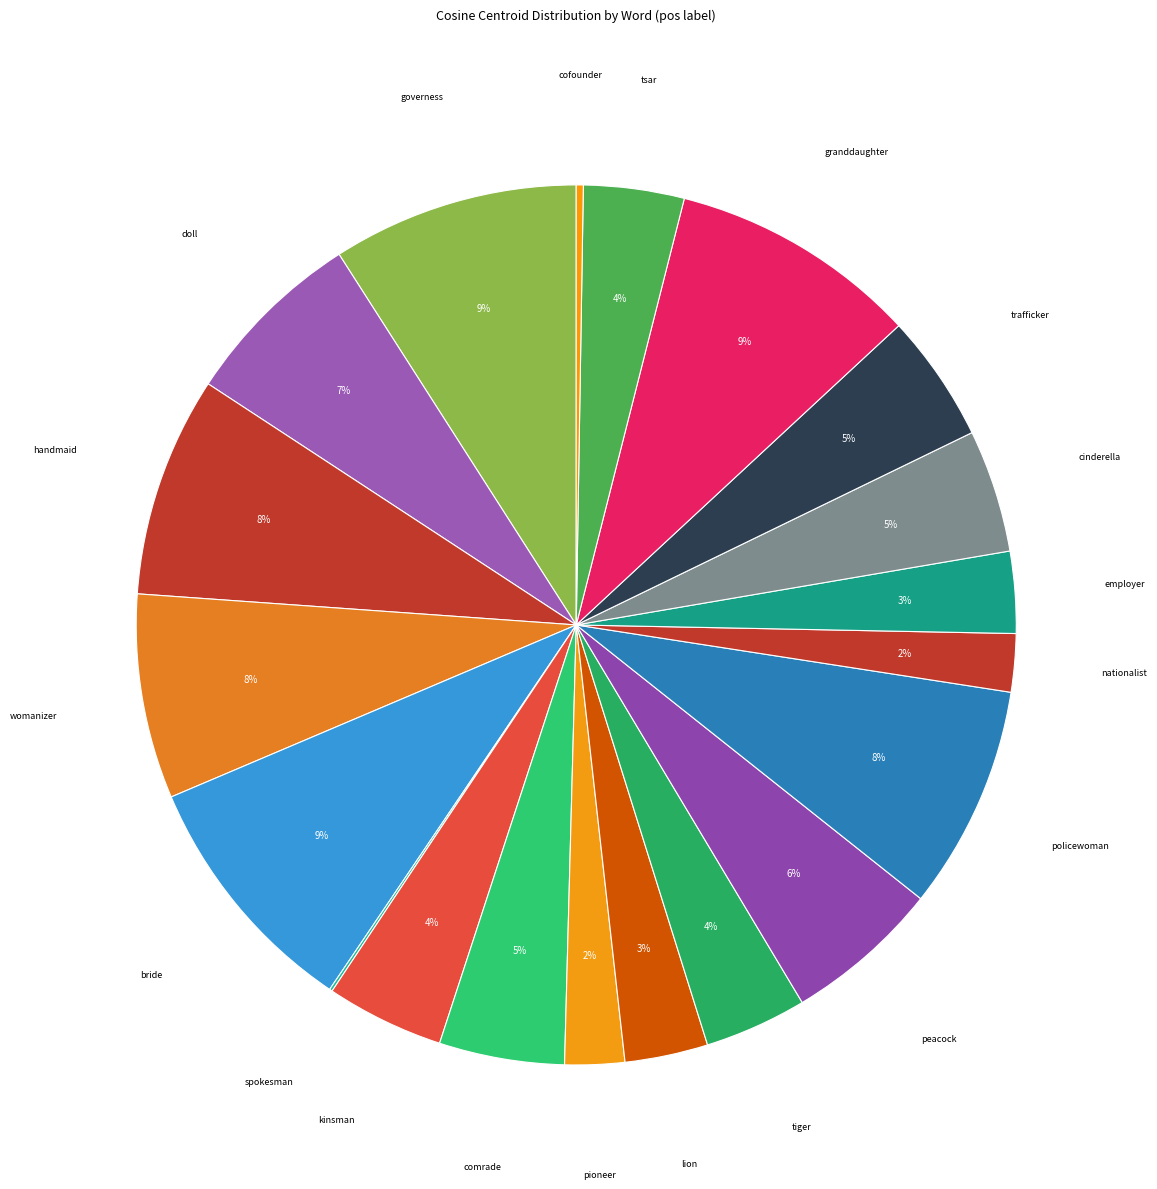

Do bride and comrade together represent more than half of the pie?

No